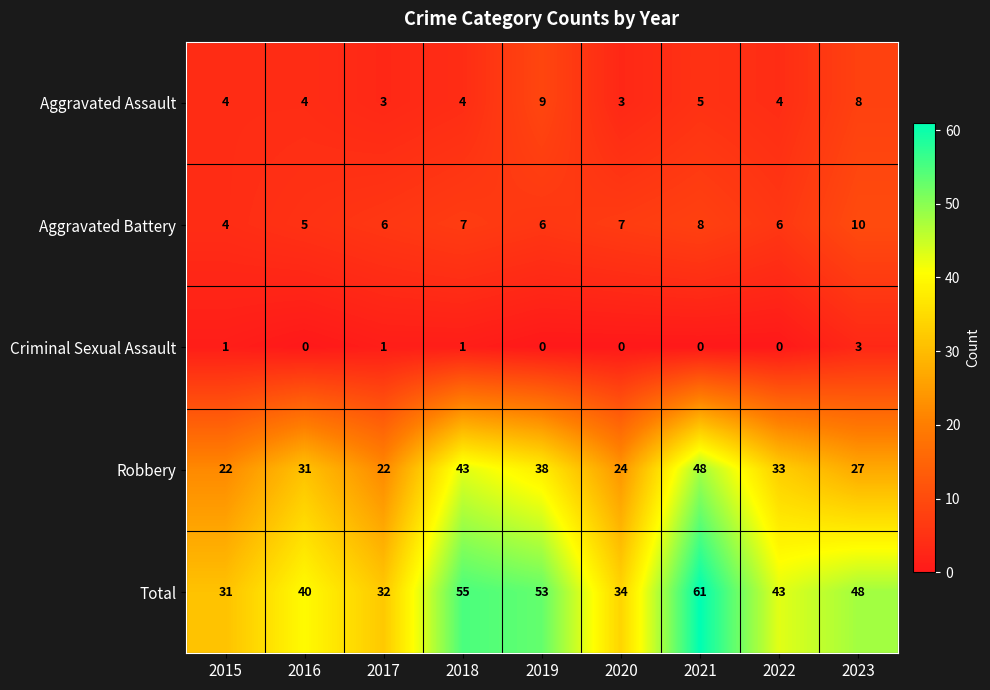

At how many categories does at least one series exceed 26?

9